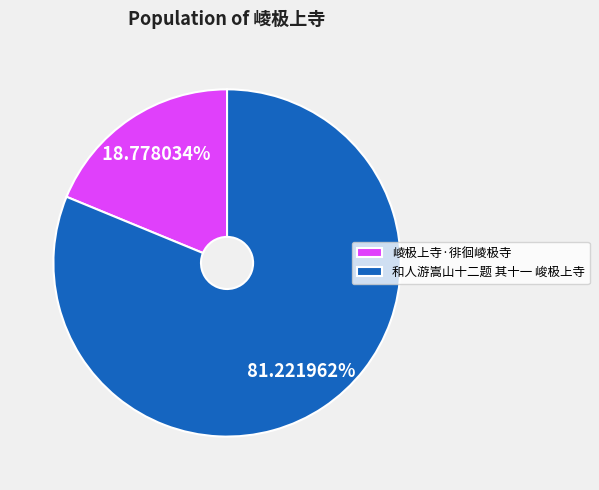

Is it true that 崚极上寺·徘徊崚极寺 is 8% of the pie?

False